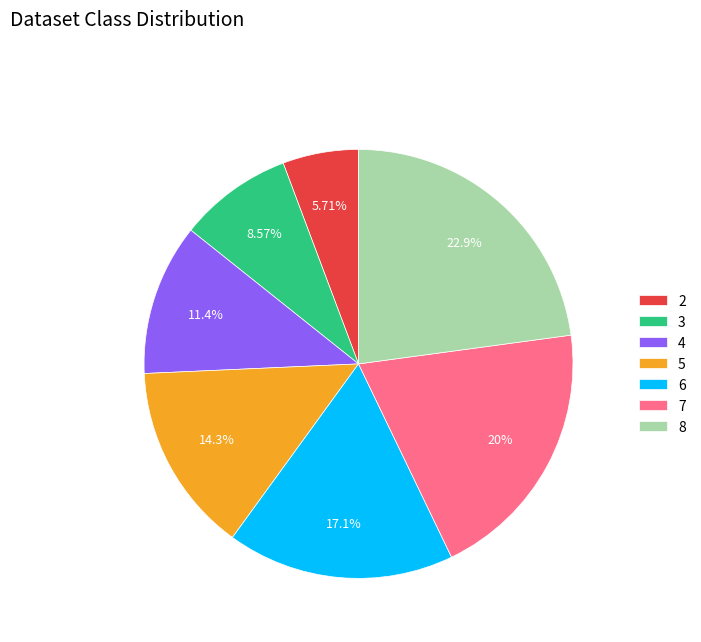

Does any single category account for the majority?

No